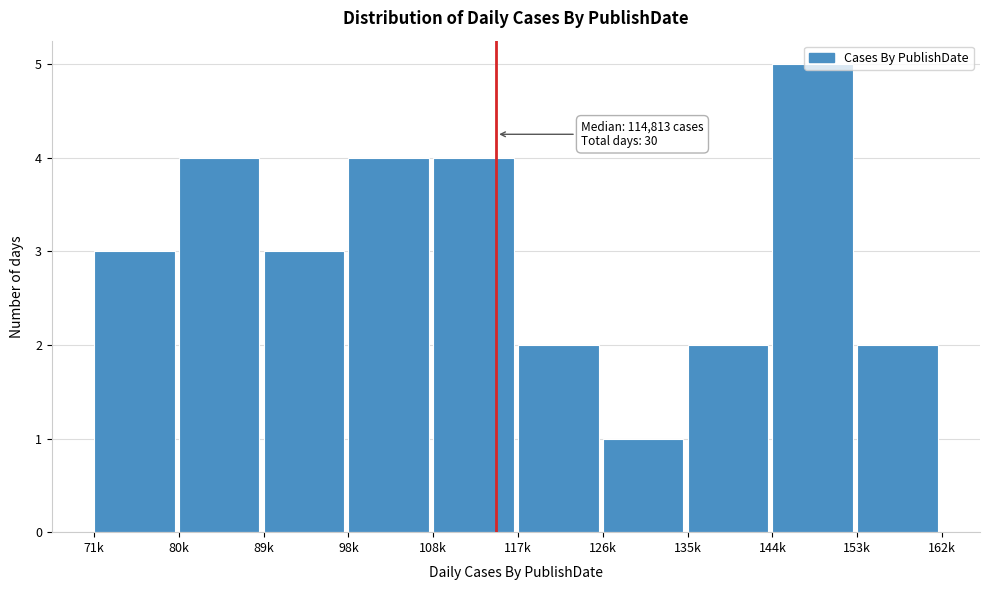

The value at 89k is 1. True or false?

False